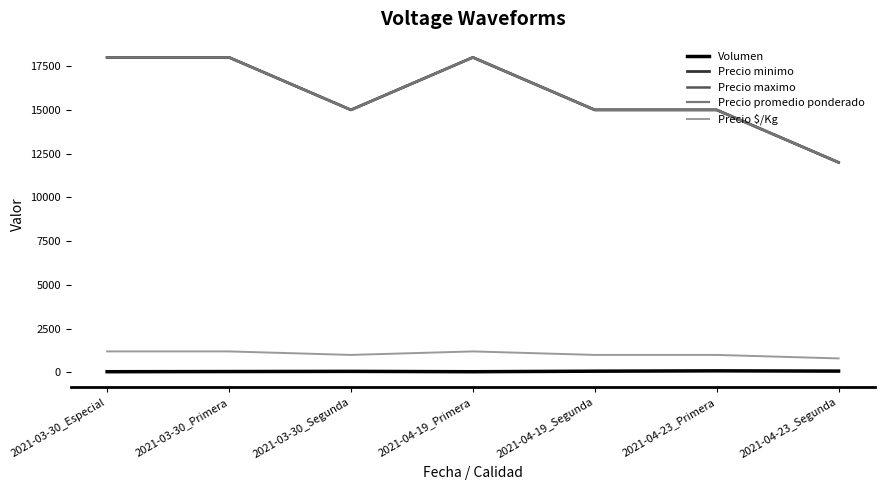

Reading left to right, what are all the values shown in this chart?

Volumen: 2021-03-30_Especial=40	2021-03-30_Primera=50	2021-03-30_Segunda=60	2021-04-19_Primera=40	2021-04-19_Segunda=70	2021-04-23_Primera=90	2021-04-23_Segunda=75
Precio minimo: 2021-03-30_Especial=18000	2021-03-30_Primera=18000	2021-03-30_Segunda=15000	2021-04-19_Primera=18000	2021-04-19_Segunda=15000	2021-04-23_Primera=15000	2021-04-23_Segunda=12000
Precio maximo: 2021-03-30_Especial=18000	2021-03-30_Primera=18000	2021-03-30_Segunda=15000	2021-04-19_Primera=18000	2021-04-19_Segunda=15000	2021-04-23_Primera=15000	2021-04-23_Segunda=12000
Precio promedio ponderado: 2021-03-30_Especial=18000	2021-03-30_Primera=18000	2021-03-30_Segunda=15000	2021-04-19_Primera=18000	2021-04-19_Segunda=15000	2021-04-23_Primera=15000	2021-04-23_Segunda=12000
Precio $/Kg: 2021-03-30_Especial=1200	2021-03-30_Primera=1200	2021-03-30_Segunda=1000	2021-04-19_Primera=1200	2021-04-19_Segunda=1000	2021-04-23_Primera=1000	2021-04-23_Segunda=800